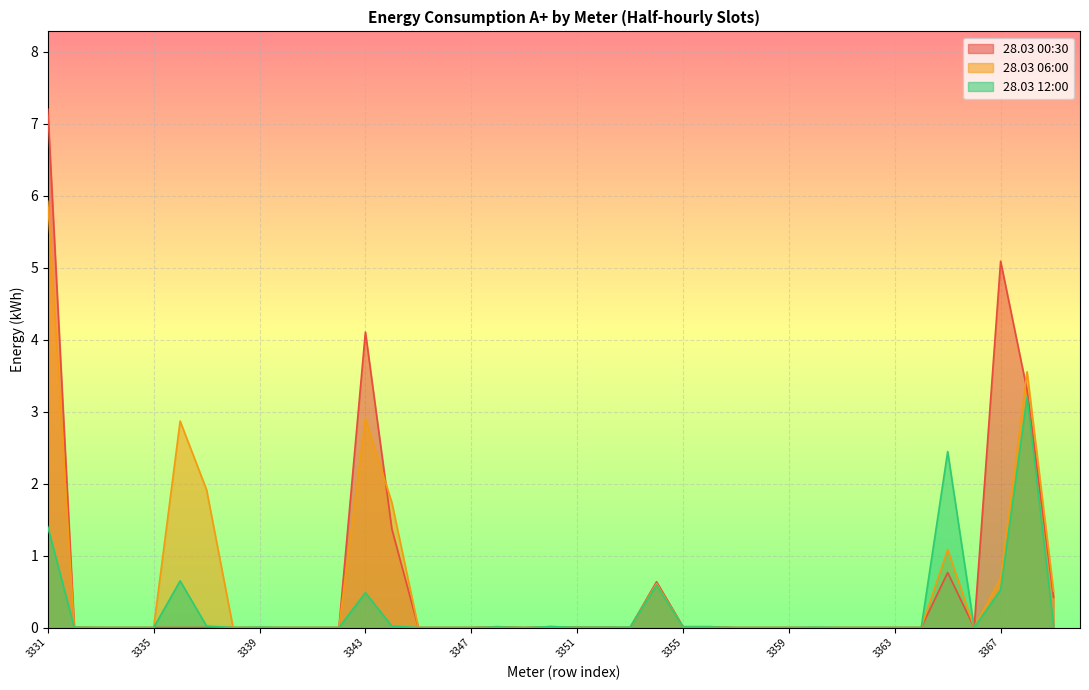

What is the sum of all 28.03 00:30 values?

22.9